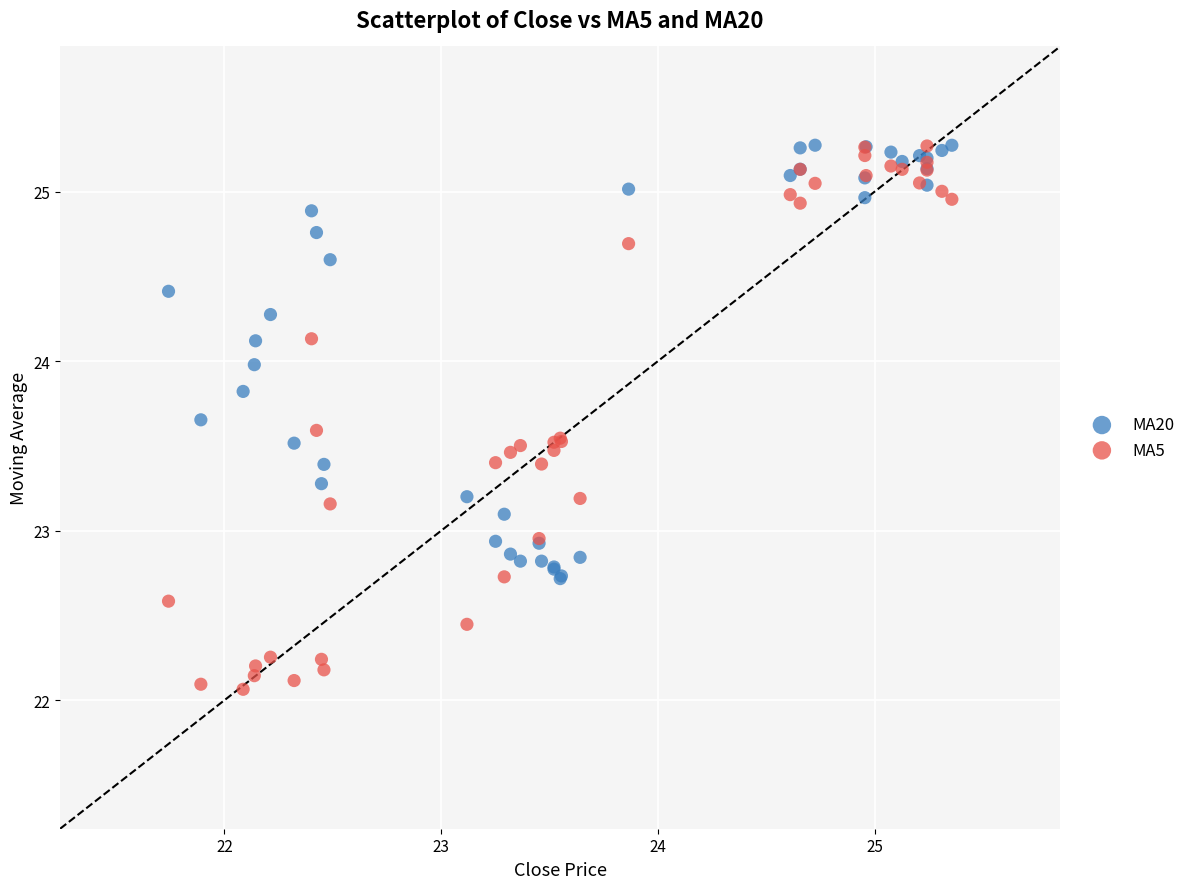

Which series has the widest spread of Y values?

MA5